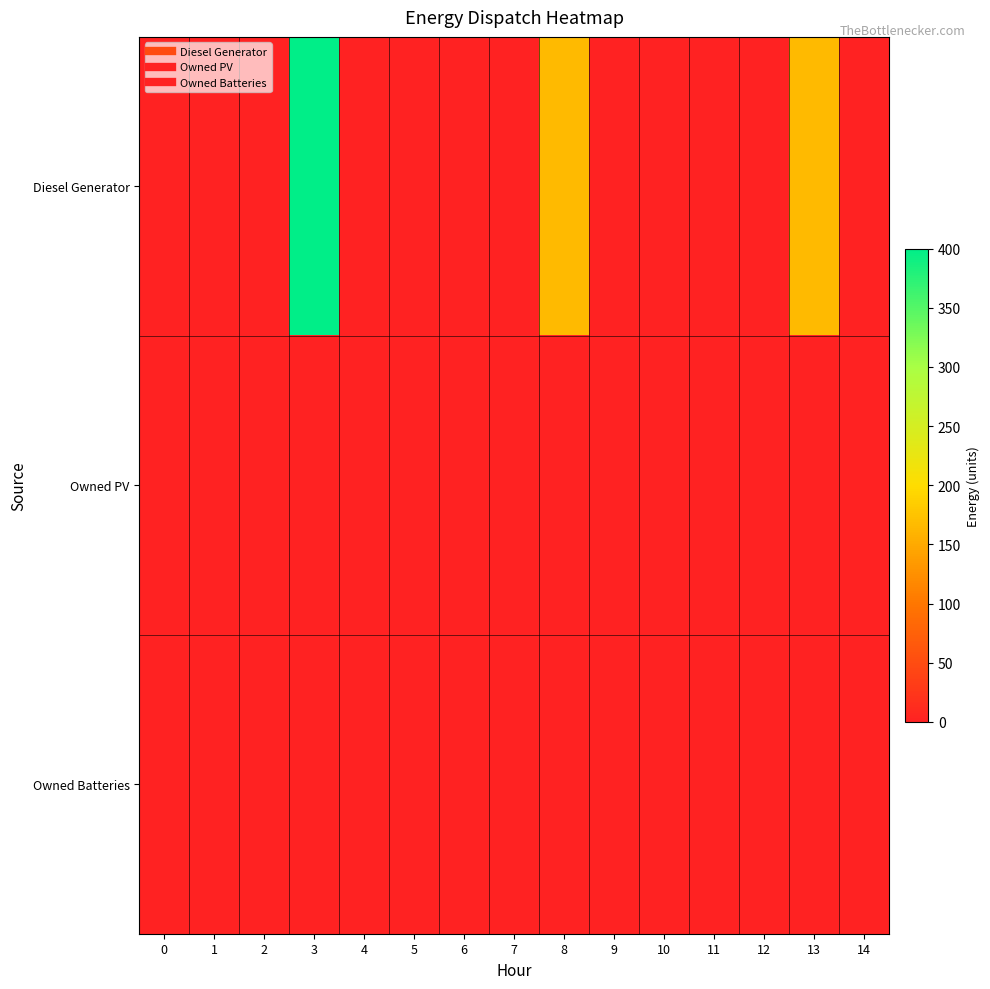

Which category has the highest value across all series?

3